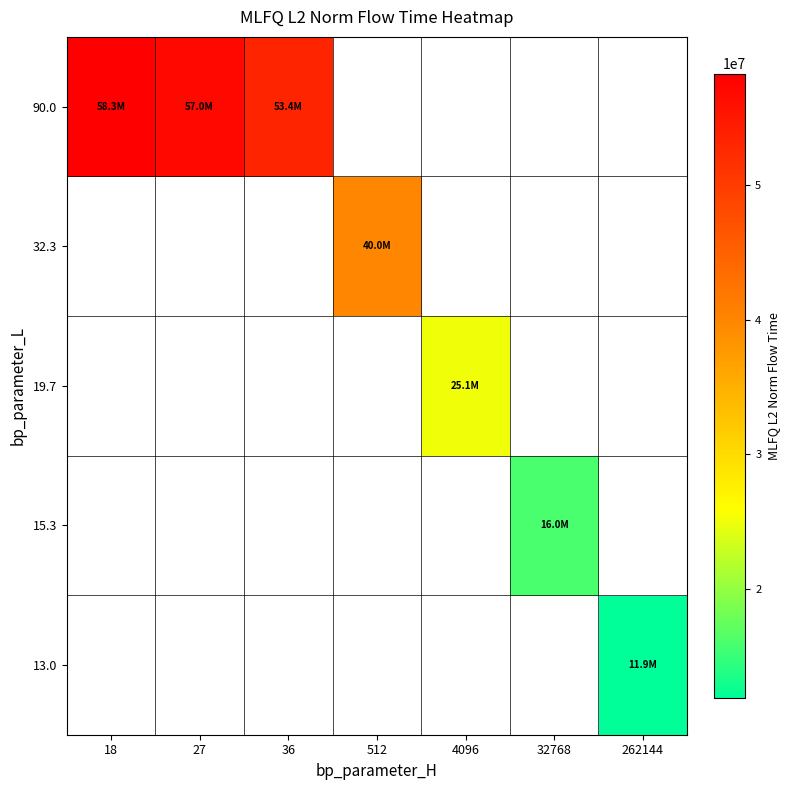

Is the value of 19.7 at 262144 greater than the value of 15.3 at 512?

No